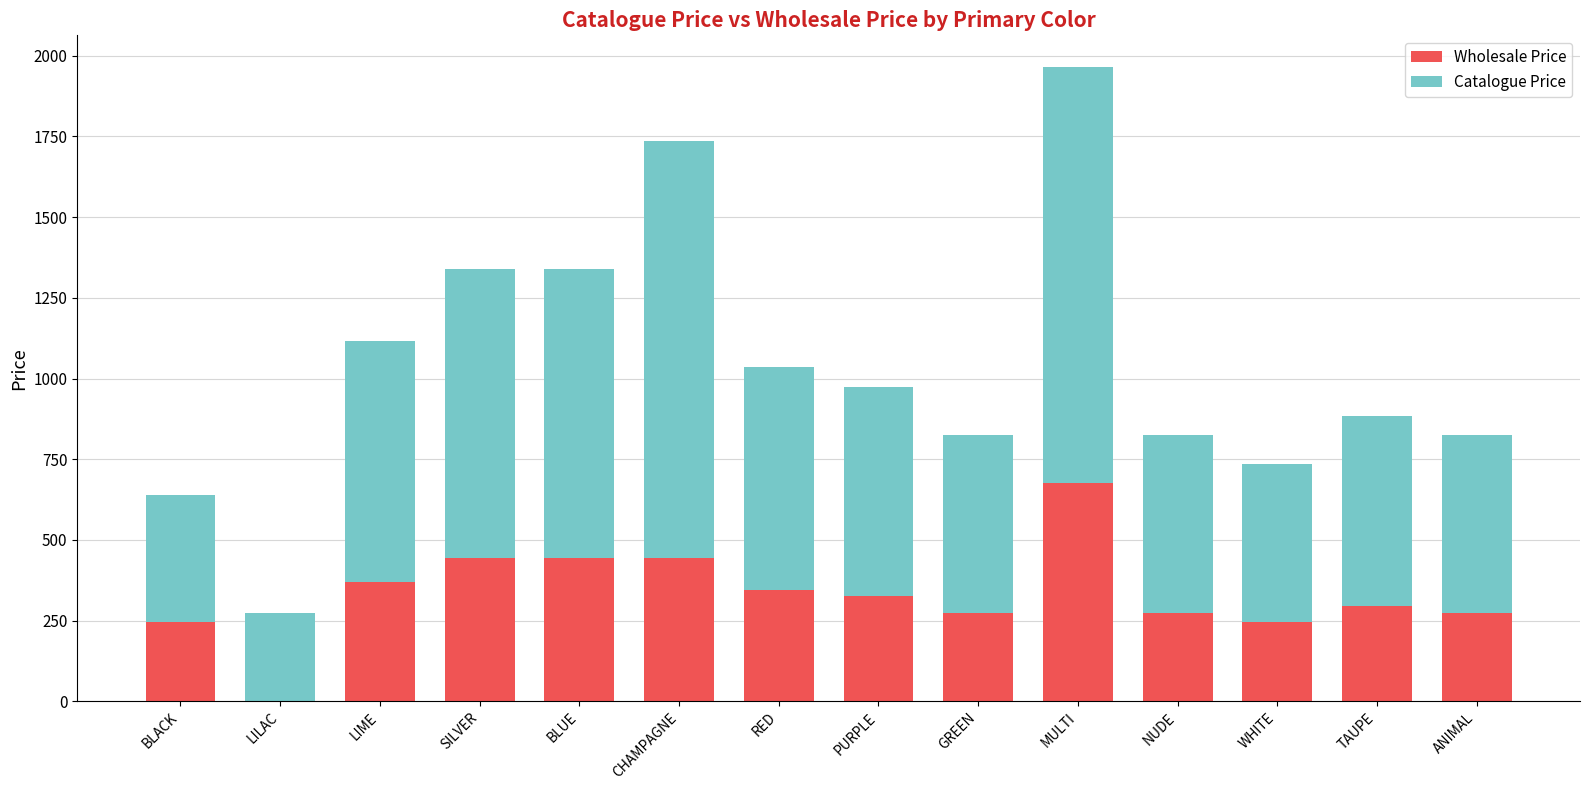

Reading left to right, list the values for the Wholesale Price series.

BLACK=245	LILAC=0	LIME=370	SILVER=445	BLUE=445	CHAMPAGNE=445	RED=345	PURPLE=325	GREEN=275	MULTI=675	NUDE=275	WHITE=245	TAUPE=295	ANIMAL=275